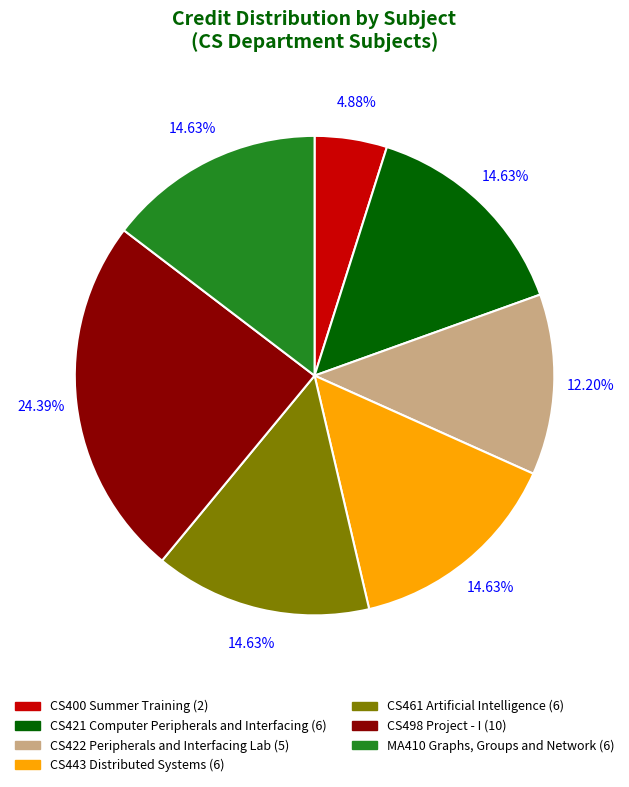

Combined, do CS461 Artificial Intelligence and CS443 Distributed Systems account for over 50%?

No